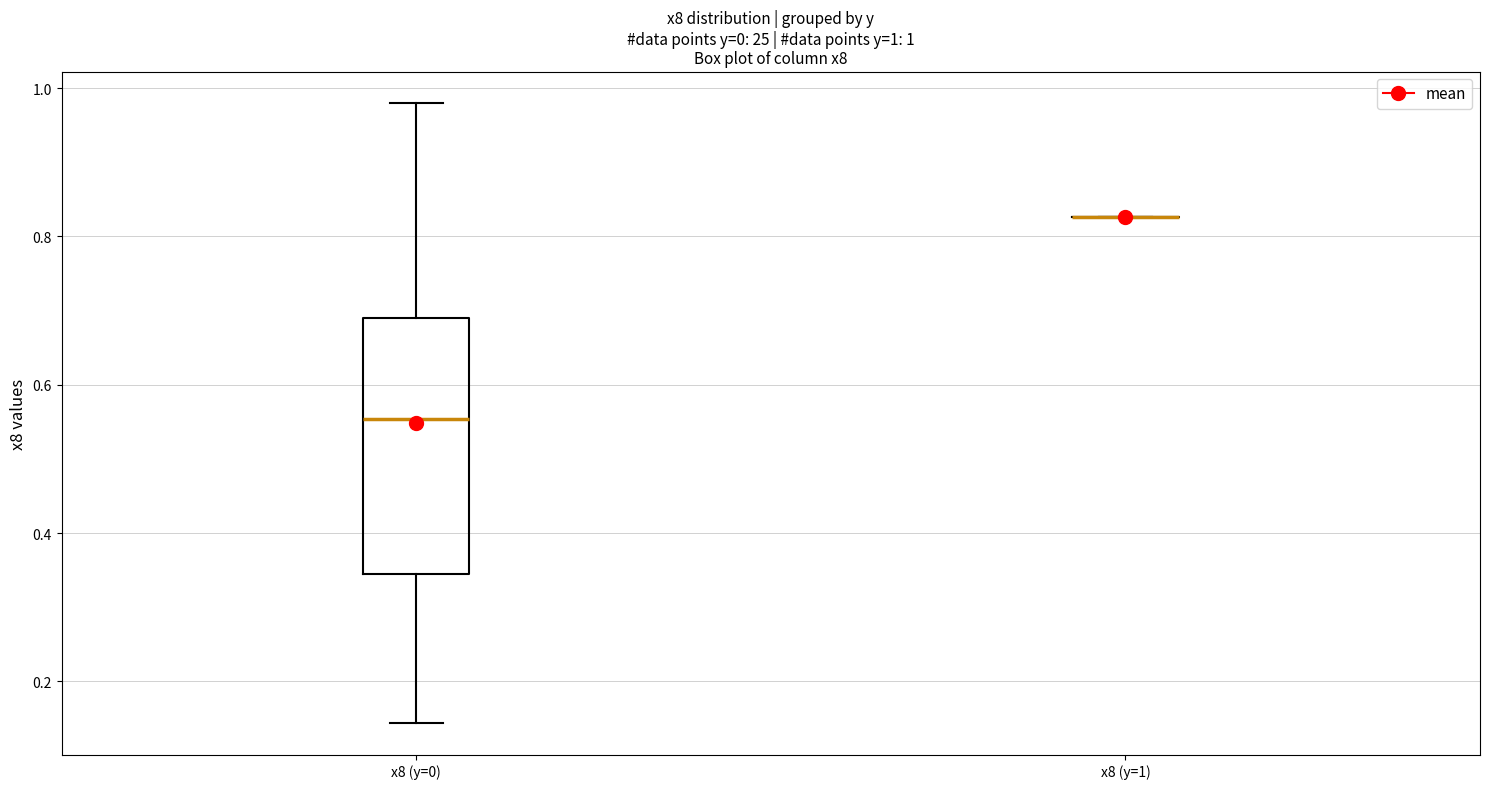

Comparing the boxes themselves (not the whiskers), which one is the tallest?

x8 (y=0)